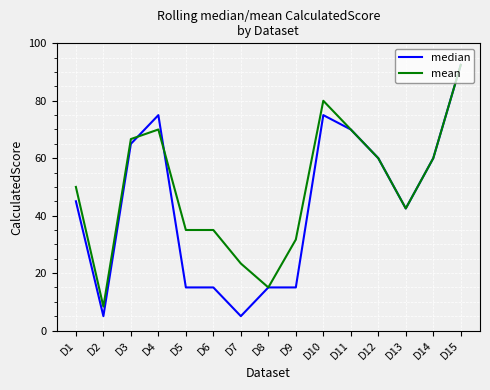

Rank the series by their average value, from lowest to highest.

median, mean